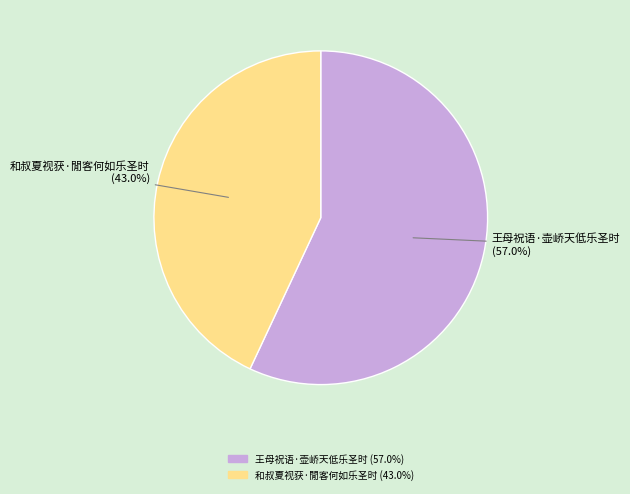

Count the number of slices in the pie.

2